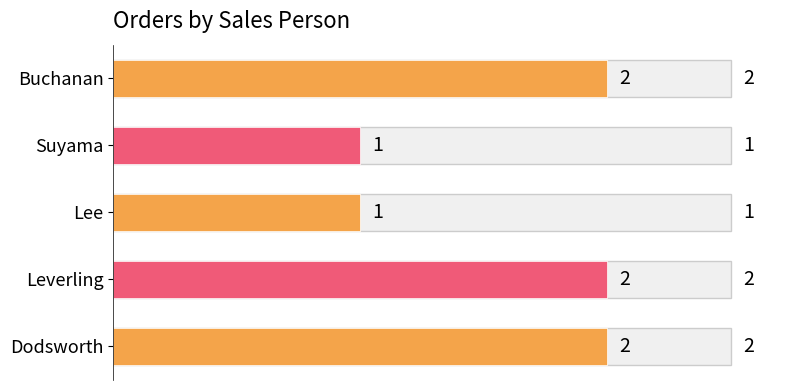

What is the approximate value at Leverling?

2